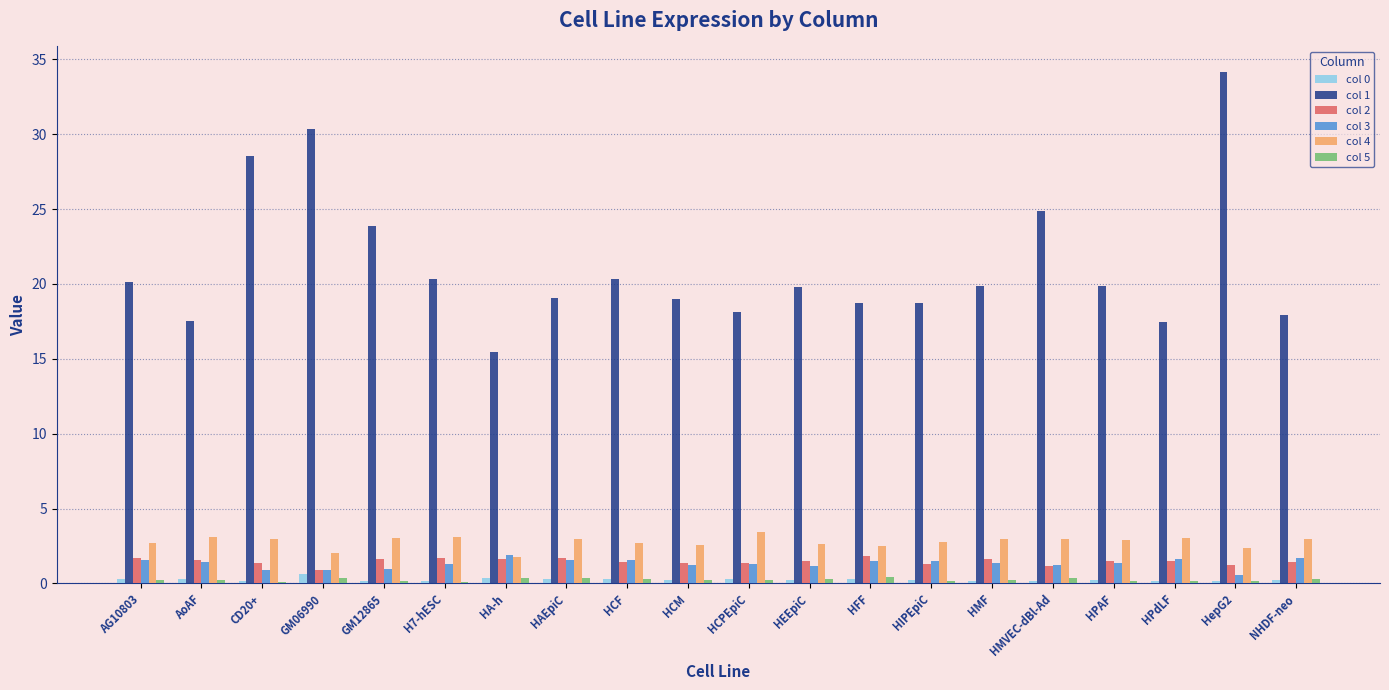

What is the total value across all series at HPAF?

26.0